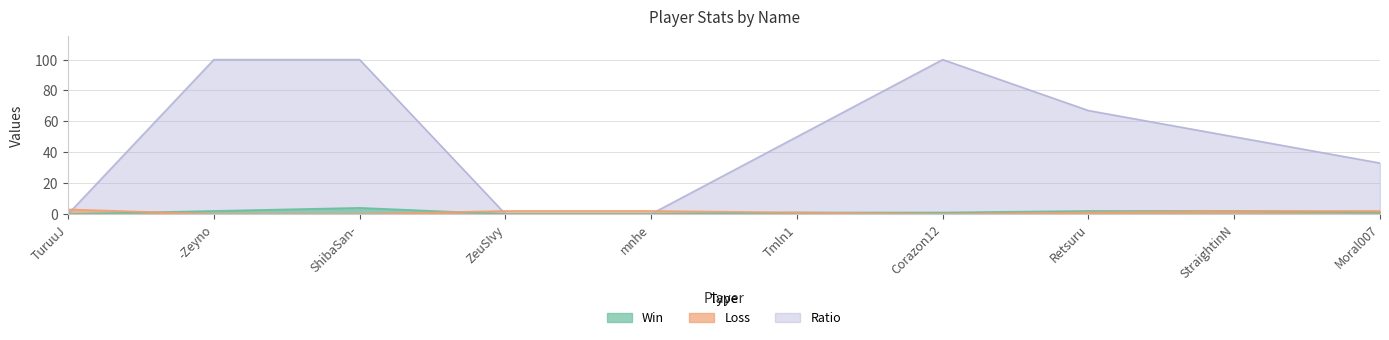

True or false: Ratio and Win cross at least once.

False